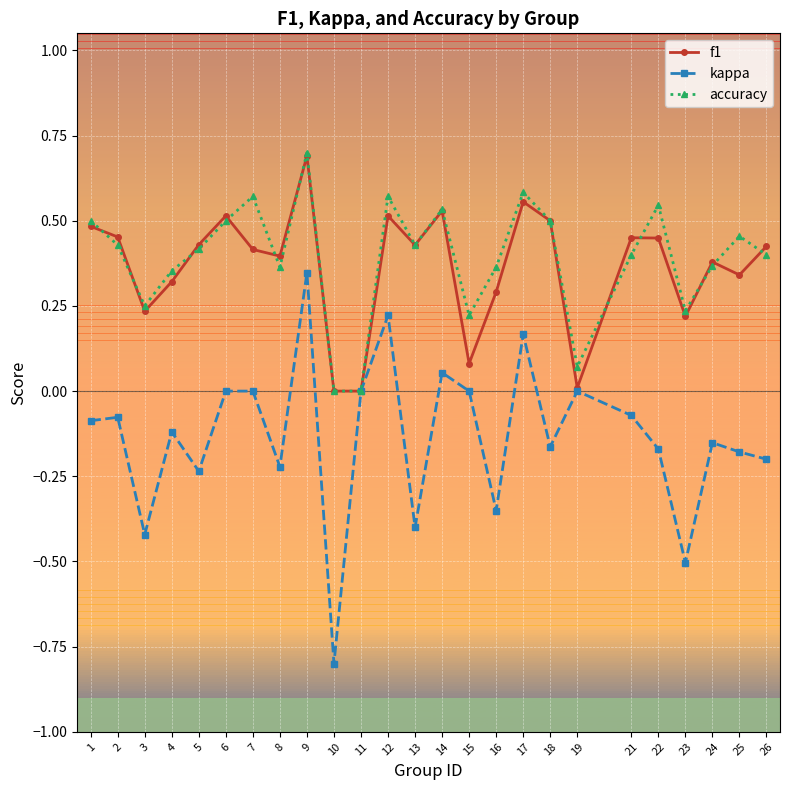

Which series has the widest spread of values?

kappa